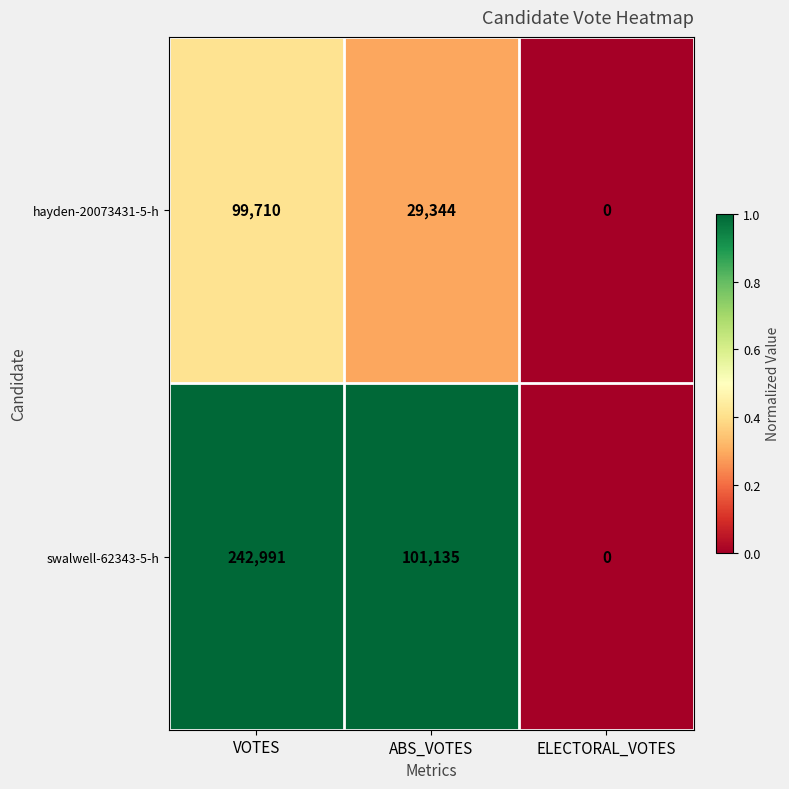

At which category does the chart reach its minimum across all series?

ELECTORAL_VOTES